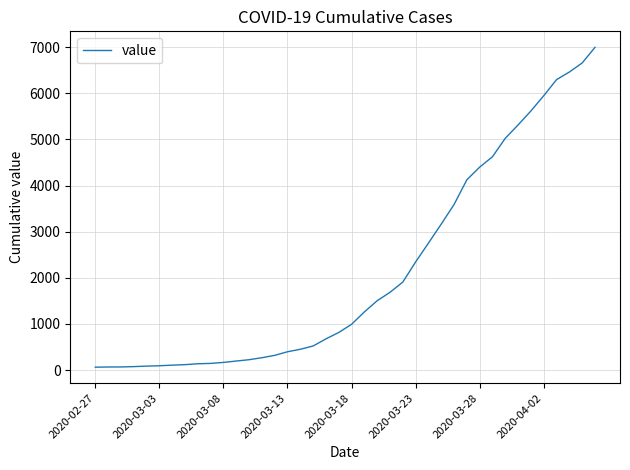

Does the chart display data point markers on the line(s)?

No